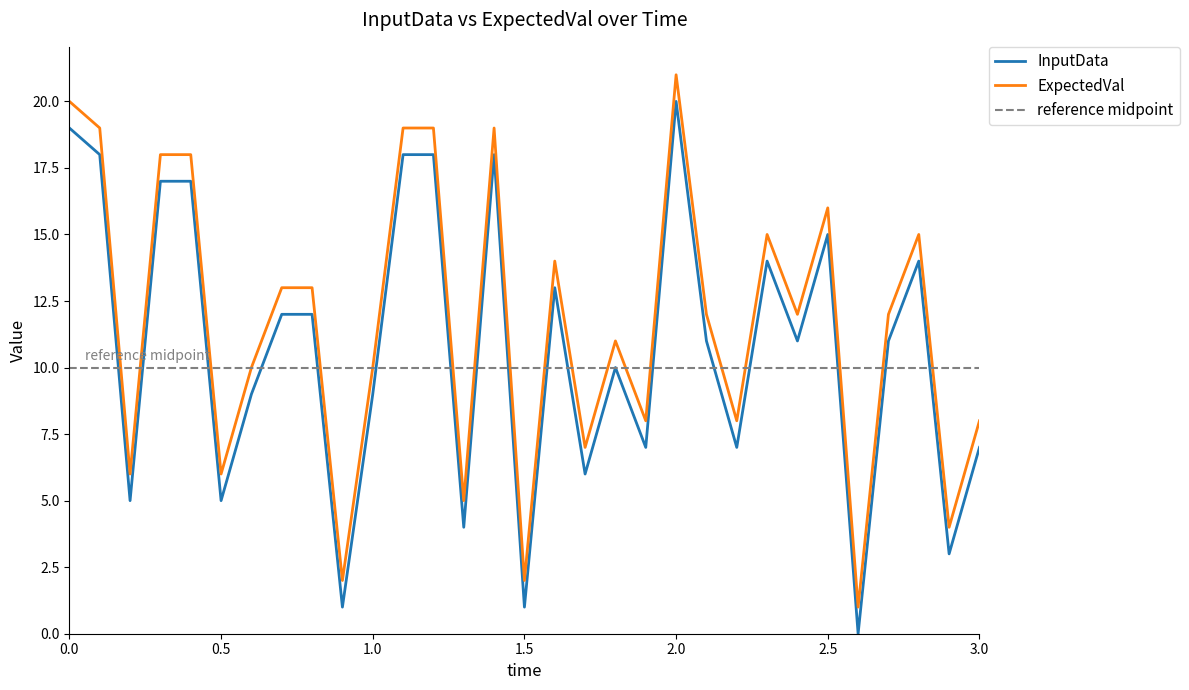

Where is InputData nearest to the value 10?

1.8